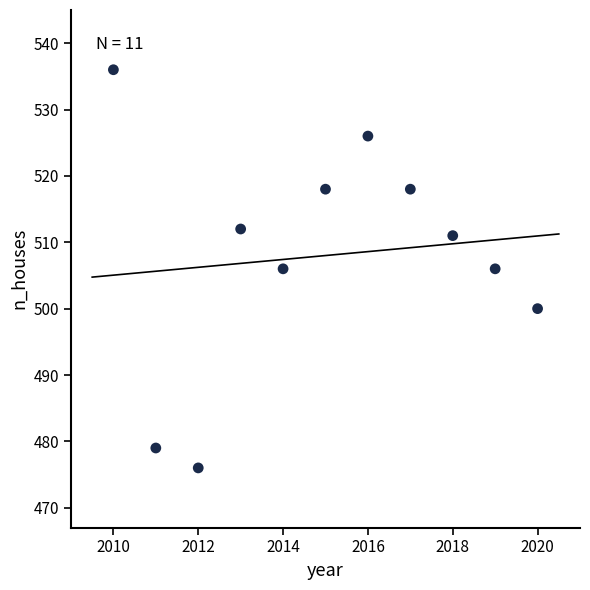

What is the range of X values (max minus min)?

10